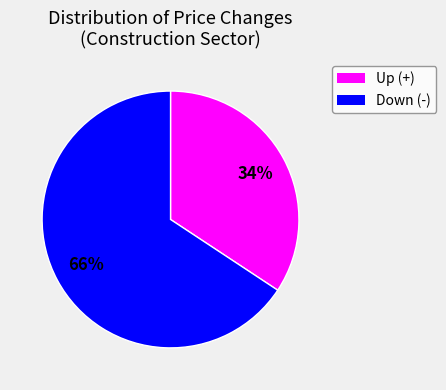

To the nearest percent, what is the average slice percentage?

50%